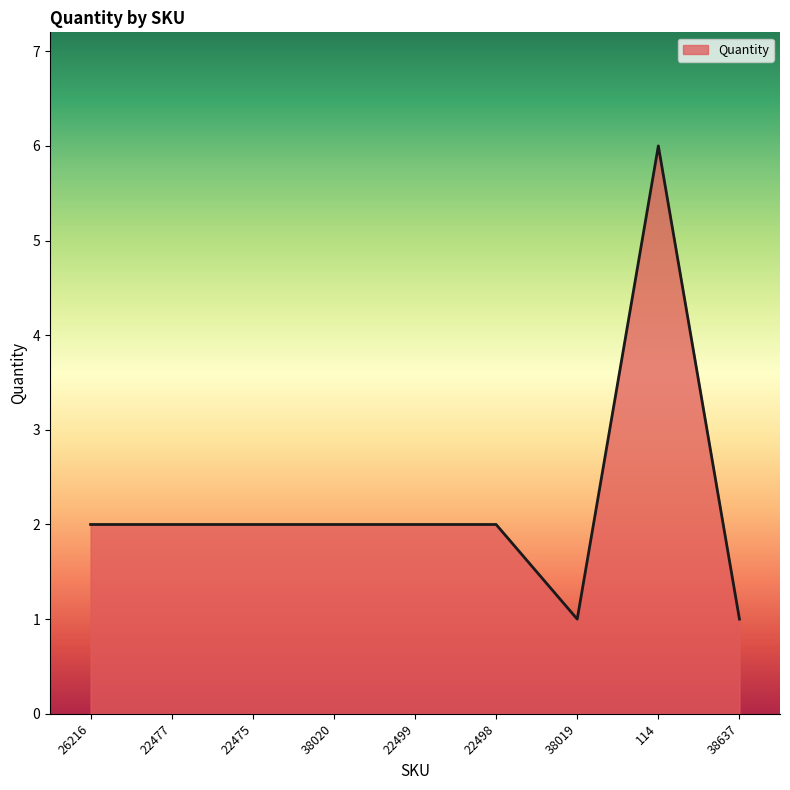

At which category does the chart reach its peak across all series?

114